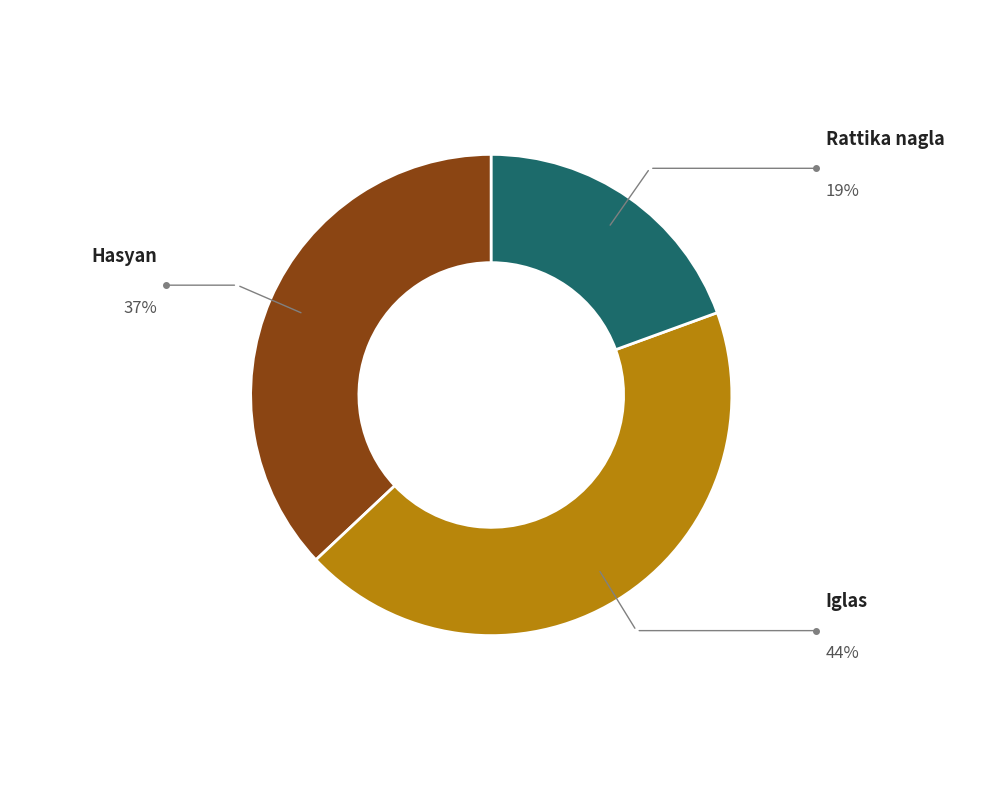

Between Hasyan and Iglas, which is larger?

Iglas